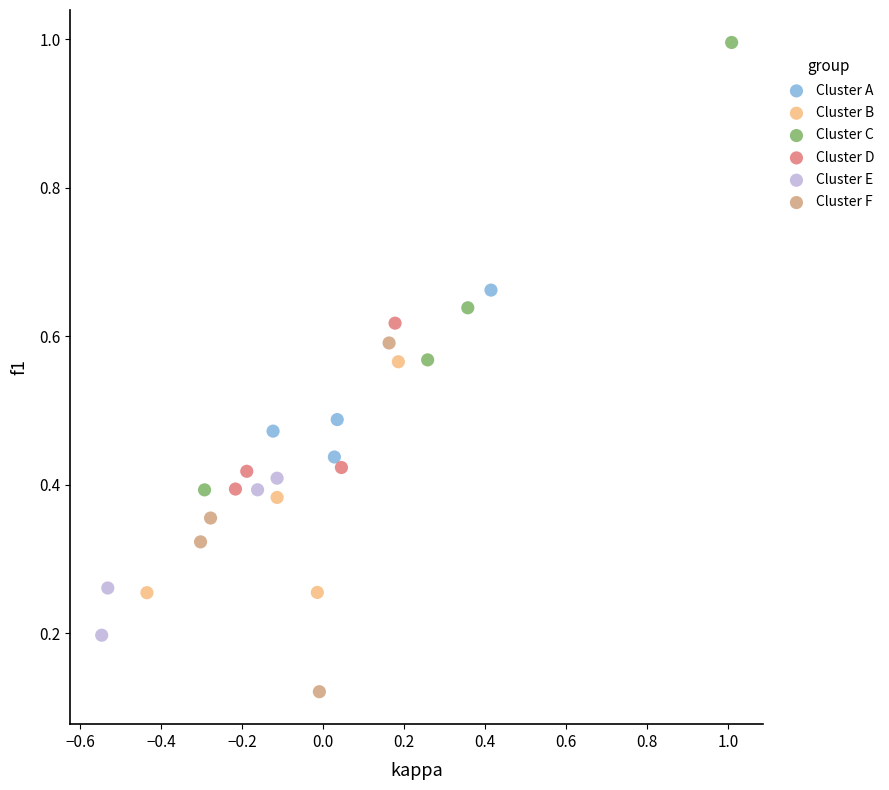

Which series has the largest Y range (max minus min)?

Cluster C